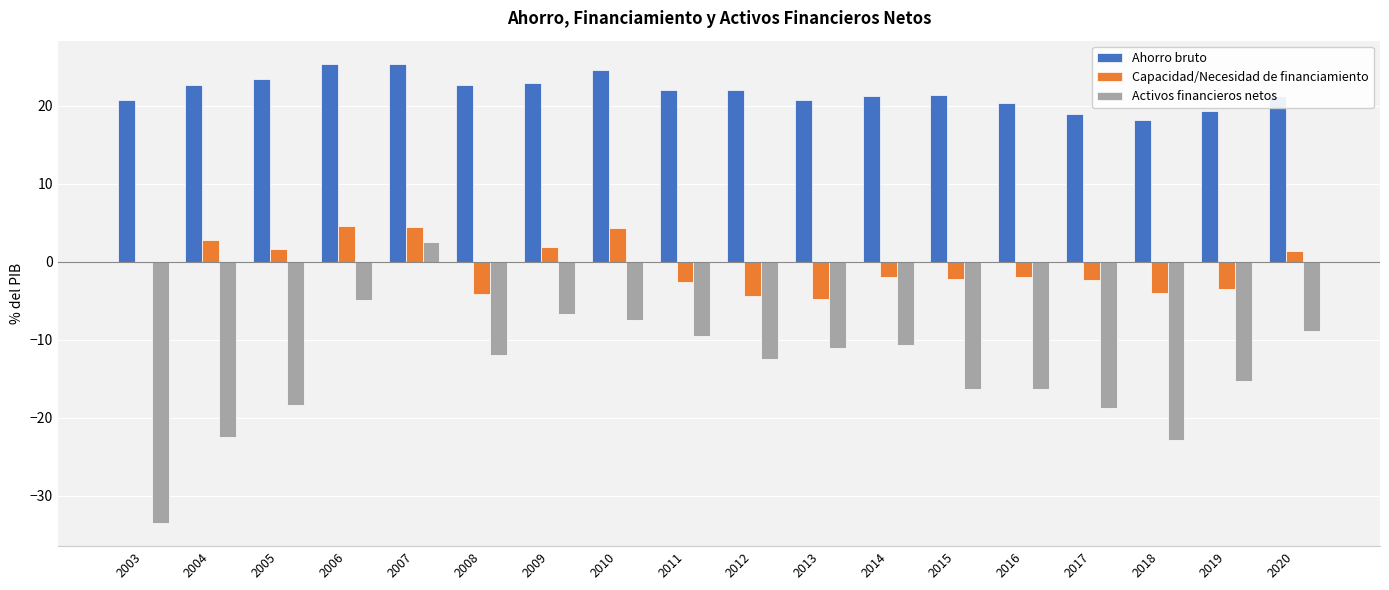

True or false: Activos financieros netos has a value of -12.5 at 2012.

True